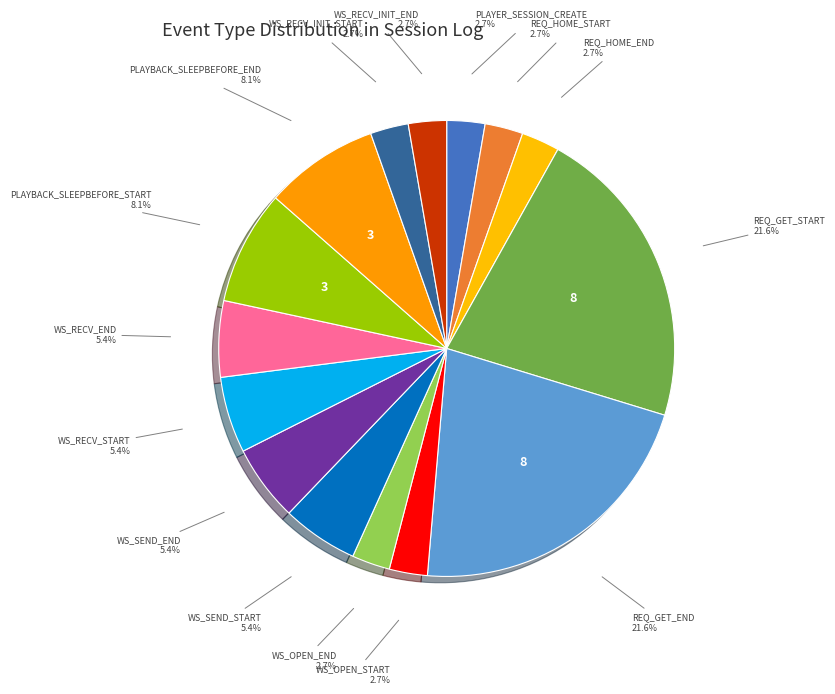

How many slices are in this pie chart?

15